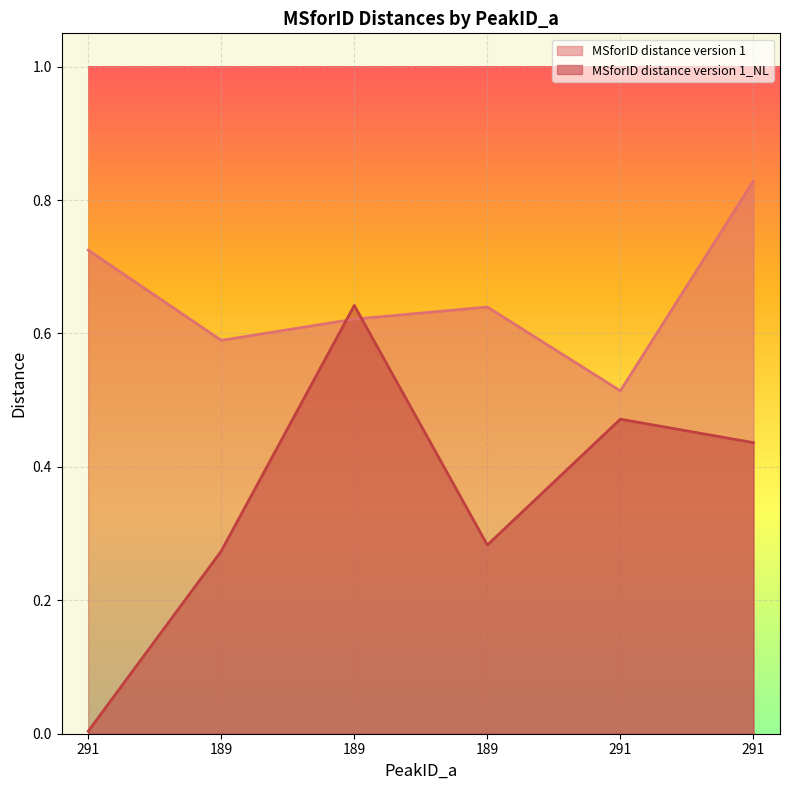

How many lines are shown in the chart?

2